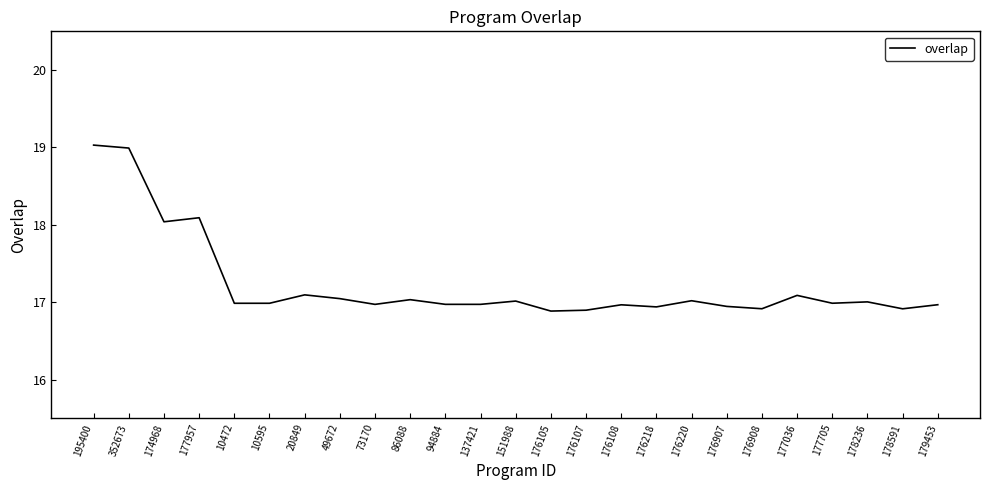

The value at 176907 is 30.3. True or false?

False